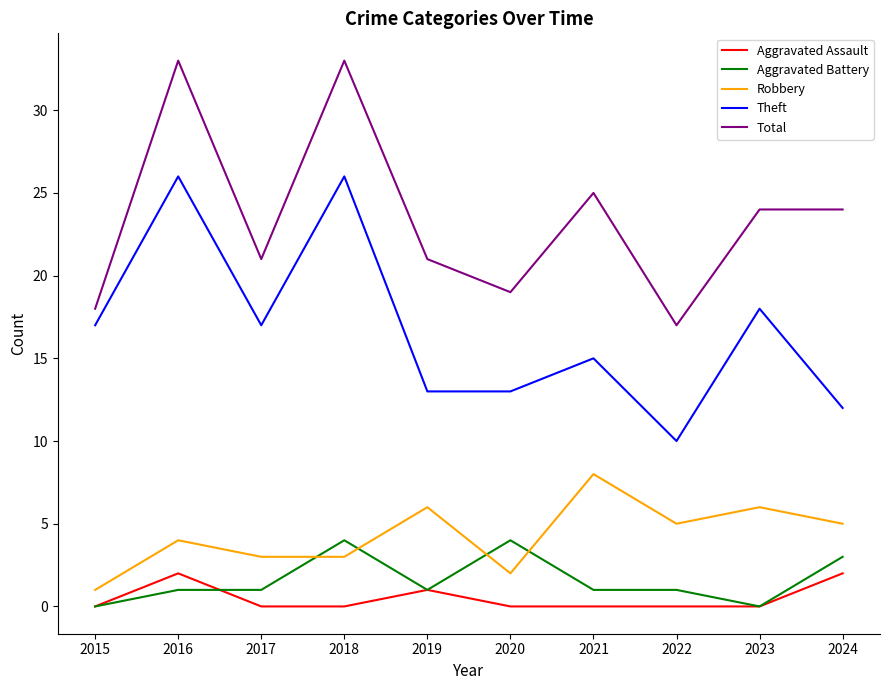

The Robbery series shows 8 at 2021. True or false?

True